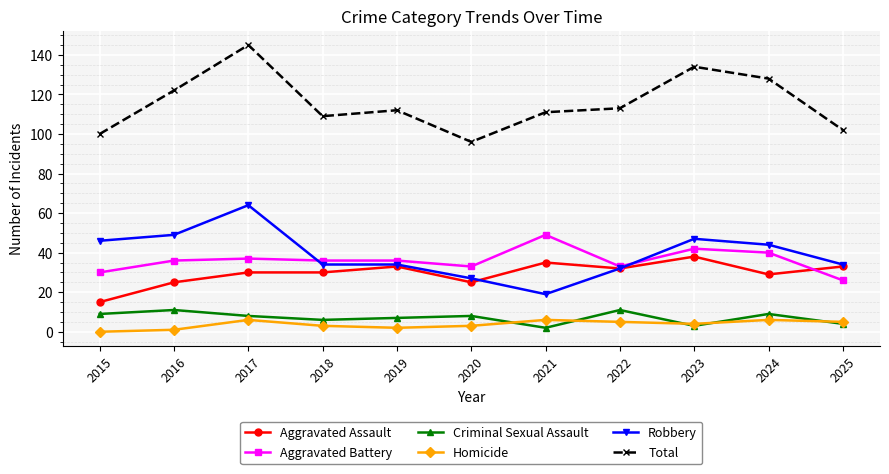

How many lines are shown in the chart?

6